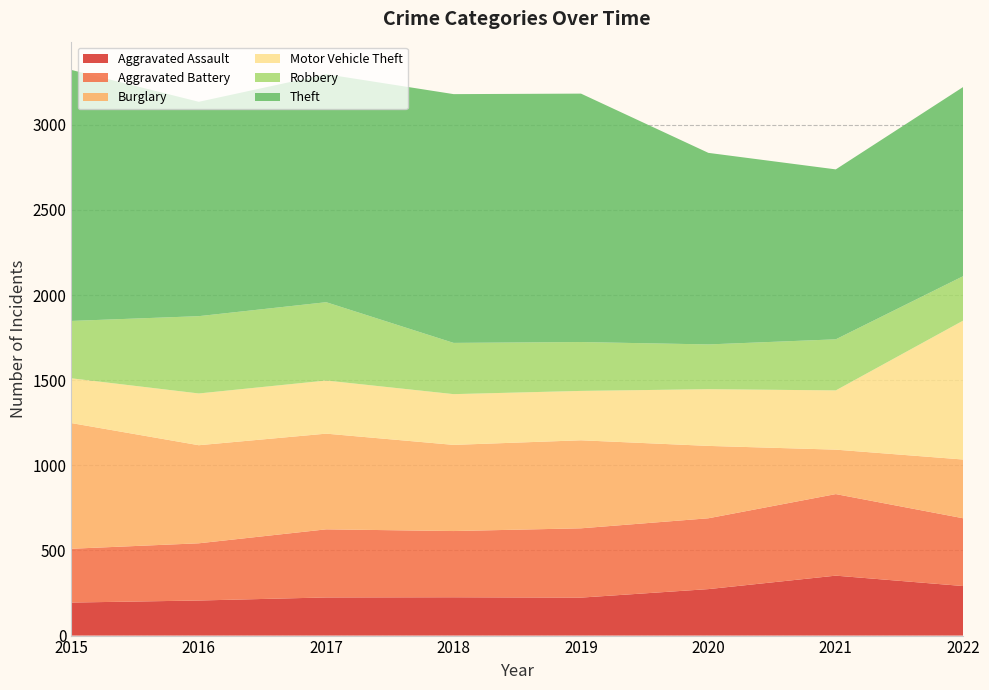

Reading left to right, list all the values displayed in this chart.

Aggravated Assault: 194	206	224	225	223	273	352	291
Aggravated Battery: 316	336	400	389	407	416	479	398
Burglary: 738	576	562	506	517	425	261	345
Motor Vehicle Theft: 263	304	312	298	290	333	348	816
Robbery: 337	454	460	301	287	263	300	261
Theft: 1474	1259	1339	1461	1459	1125	998	1111